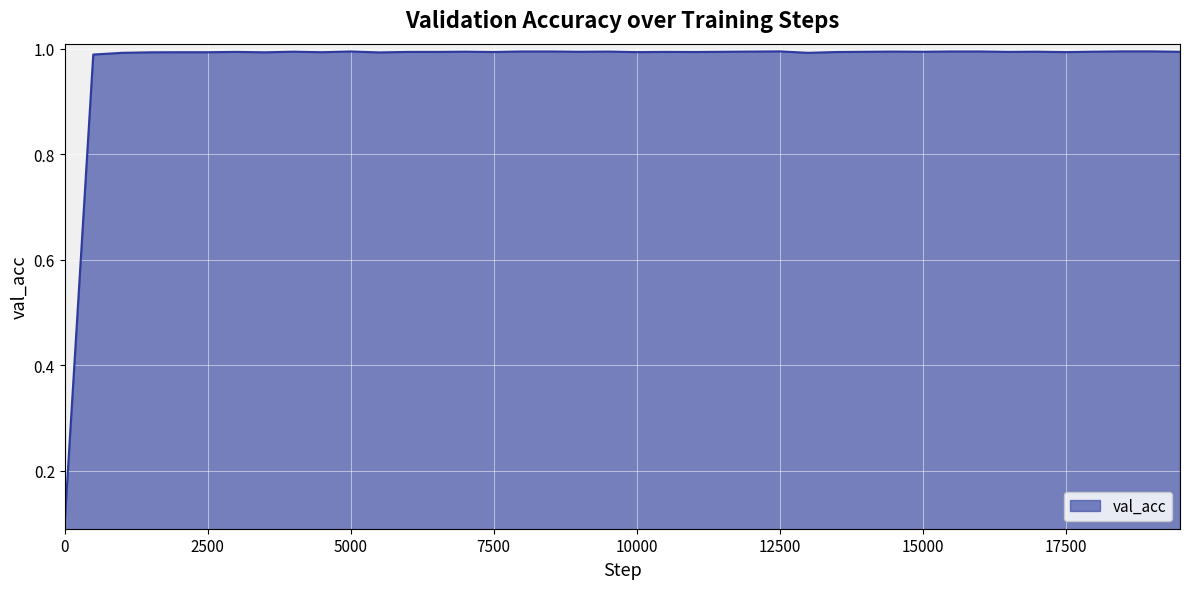

How many distinct data groups are displayed?

1